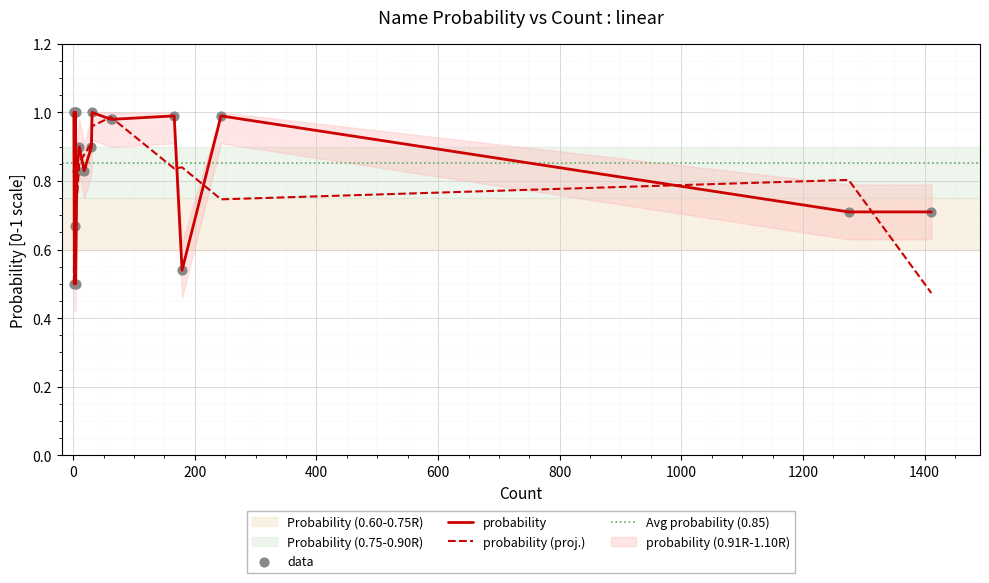

Between 4 and 31, which is larger?

31